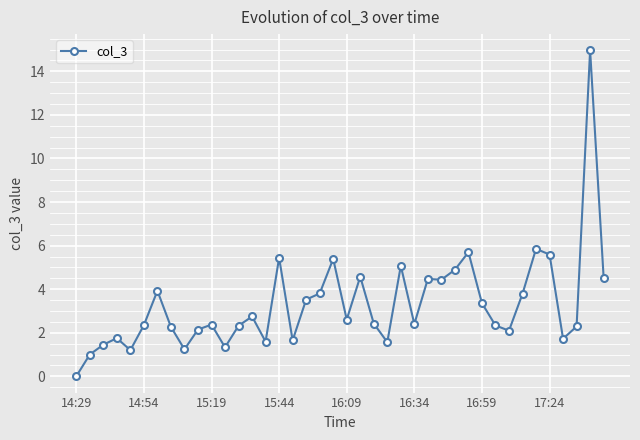

What is the greatest value displayed?

15.0